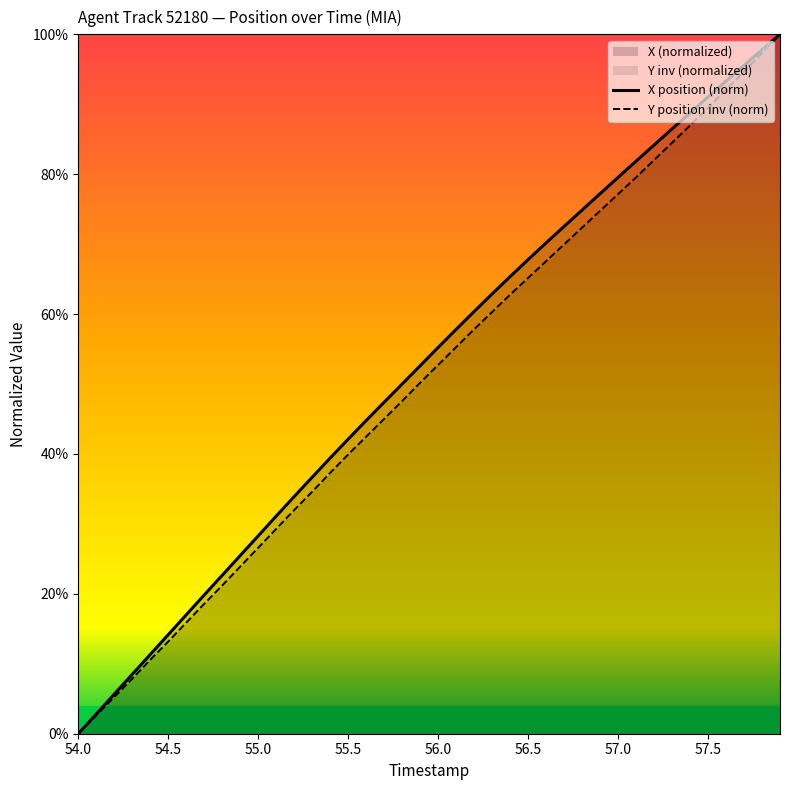

What is the difference between the maximum and minimum values in the Y position inv (norm) series?

1.0